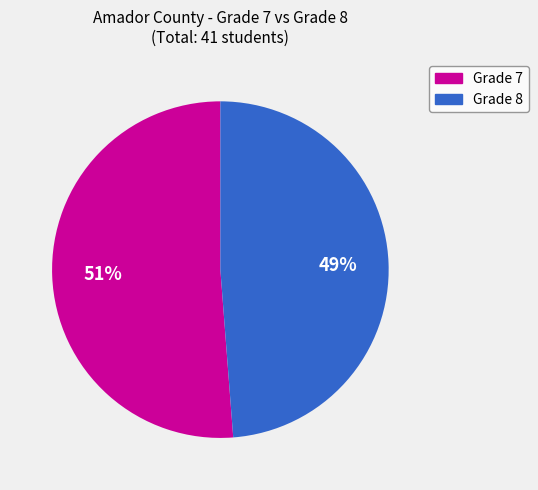

What percentage is the Grade 8 slice, to the nearest percent?

49%